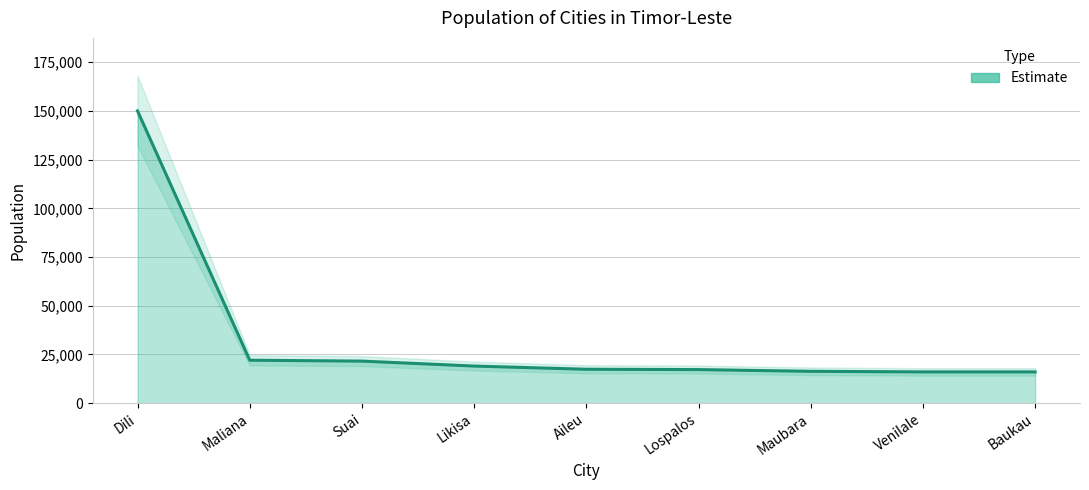

Reading left to right, what are all the values shown in this chart?

Dili=150000	Maliana=22000	Suai=21539	Likisa=19000	Aileu=17356	Lospalos=17186	Maubara=16300	Venilale=16000	Baukau=16000